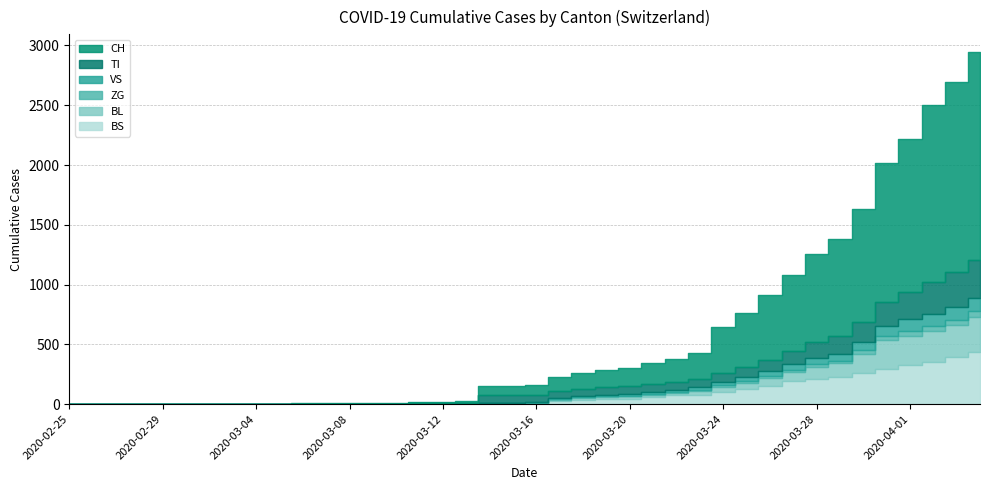

True or false: CH and VS cross at least once.

False